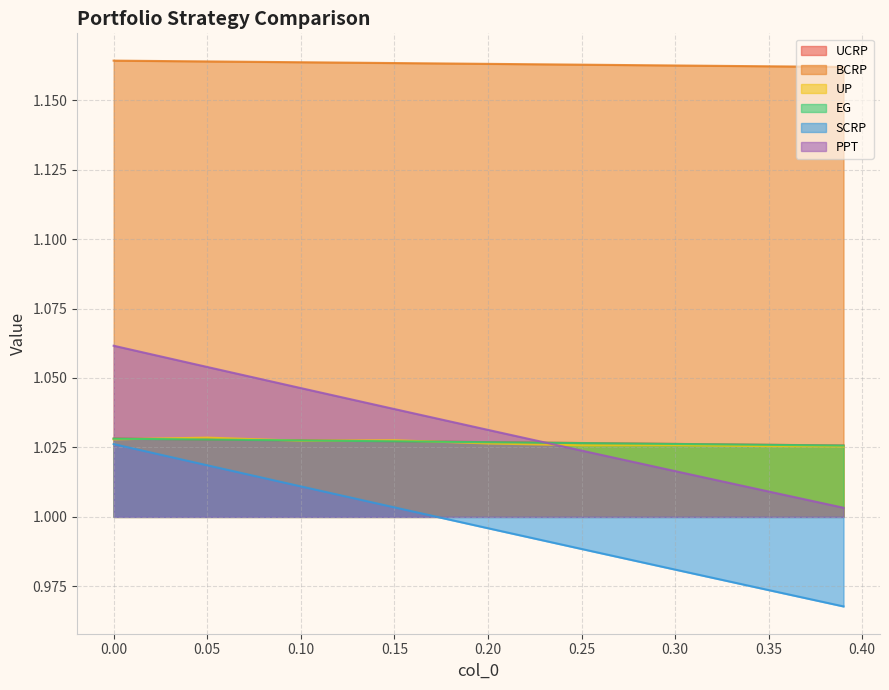

True or false: BCRP and EG intersect in this chart.

False